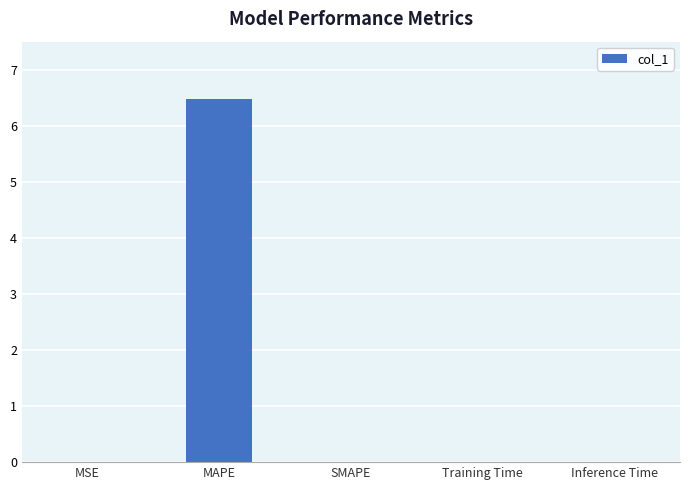

True or false: the data shows 0.0 at Inference Time.

True